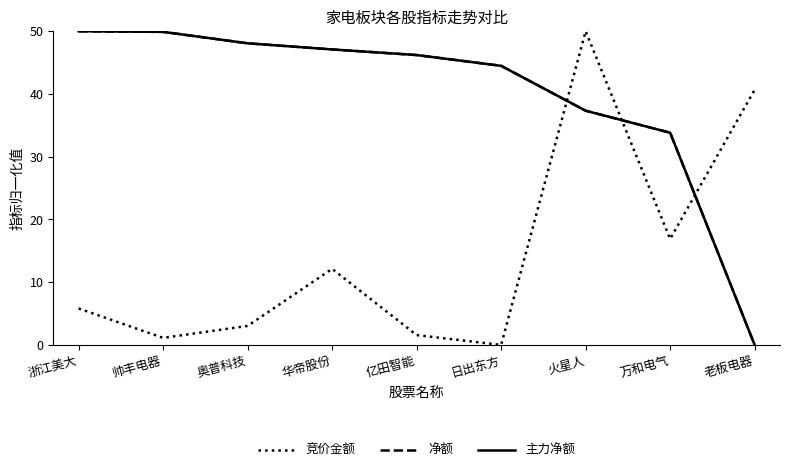

What is the label of the 9th point from the left?

老板电器